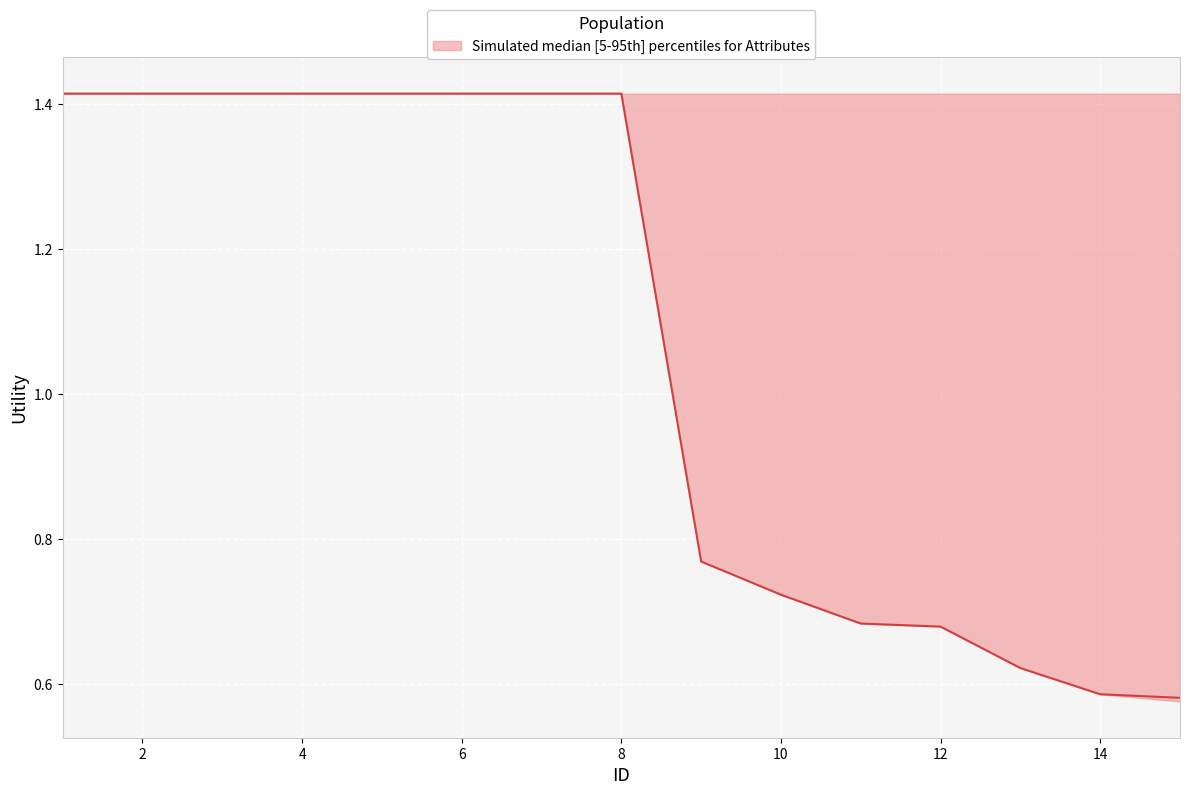

What is the value of the upper point at the 9th from the left?

1.4